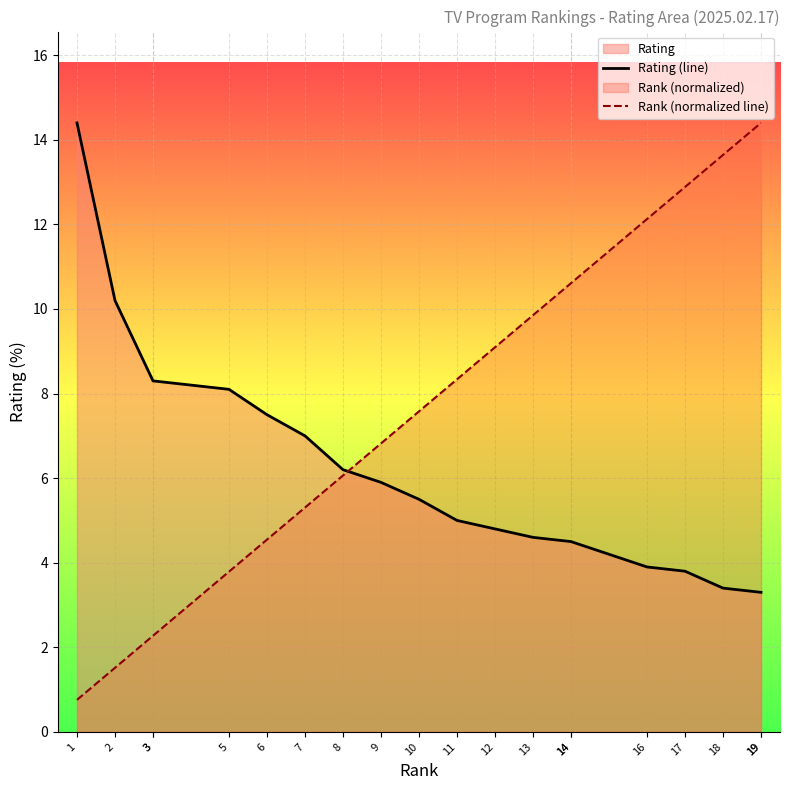

Which series has the largest total across all categories?

Rank (normalized line)